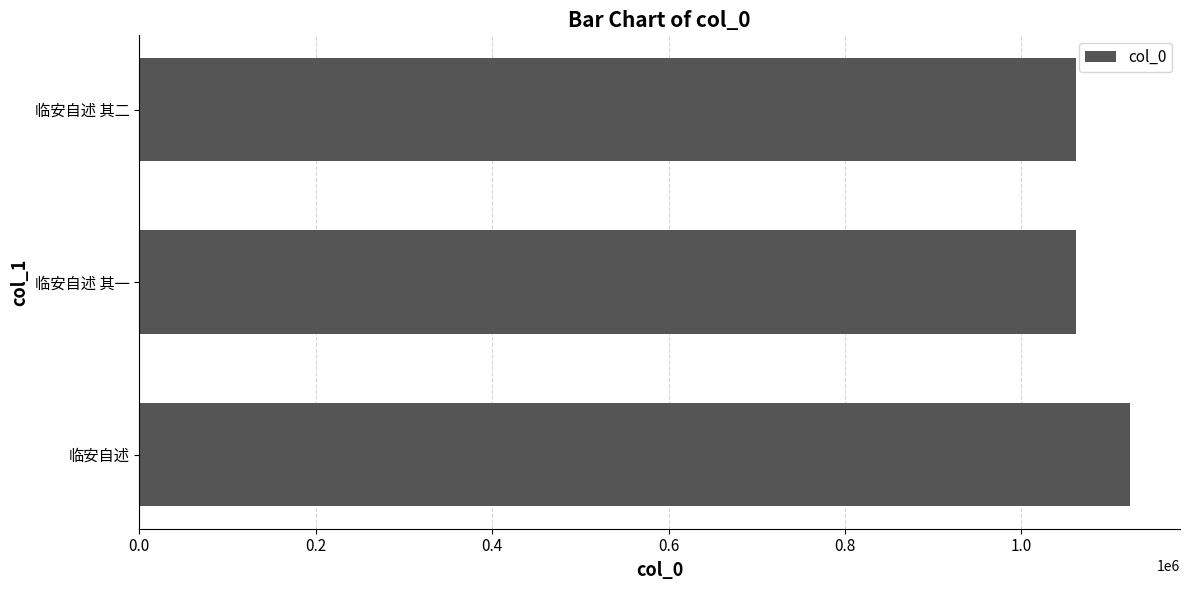

What is the sum of all values?

3246790